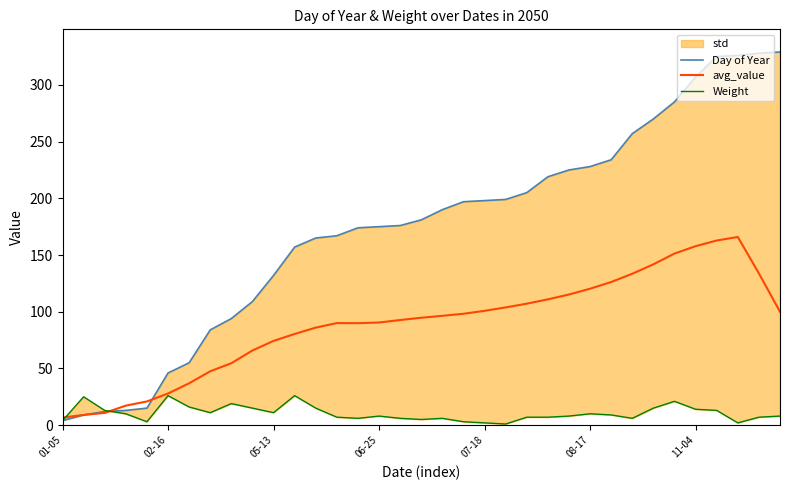

What position from the right is 08-17?

10